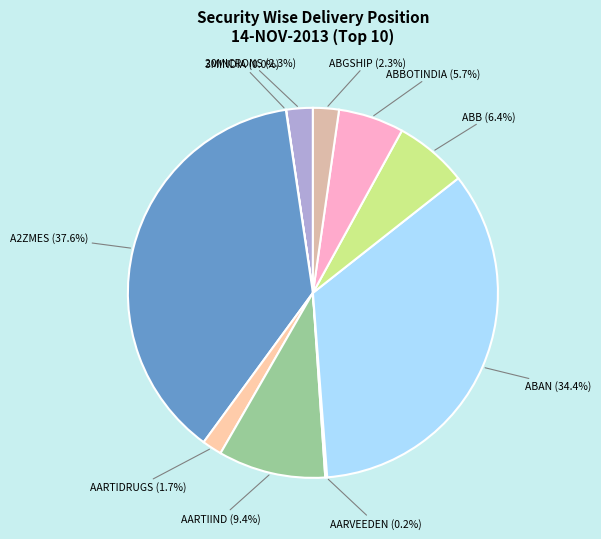

To the nearest percent, what is the difference between the largest and smallest slice percentages?

38%